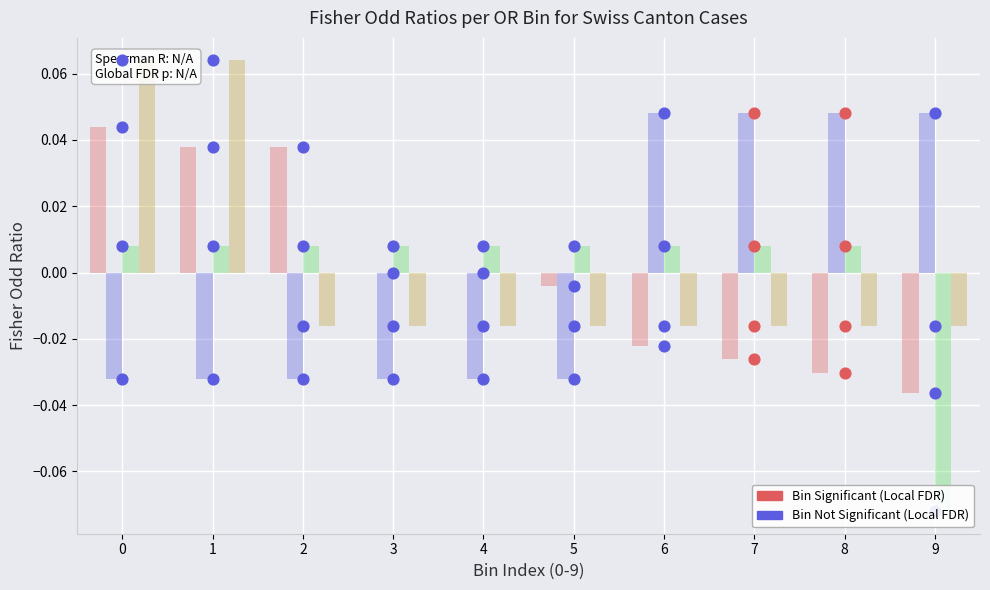

Is the value of CH at 5 greater than the value of GE at 4?

Yes